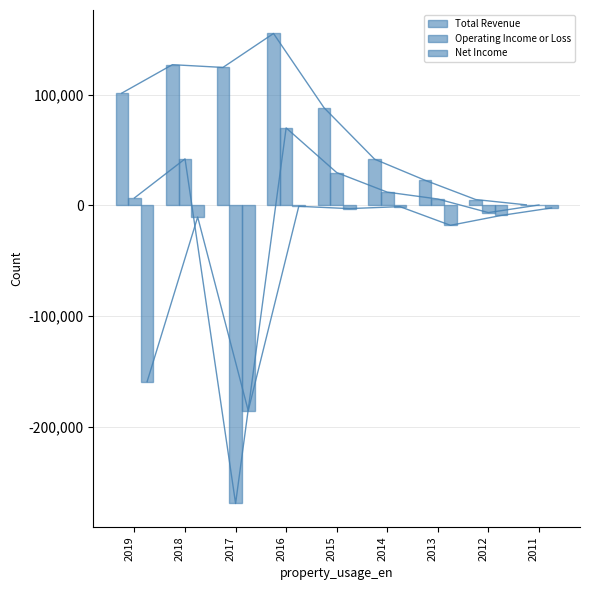

Reading left to right, list all the values displayed in this chart.

Total Revenue: 101600	127300	124800	155500	88300	41800	22700	5300	500
Operating Income or Loss: 6800	42100	-269600	70100	29700	12000	5800	-6500	400
Net Income: -159400	-10500	-185700	-800	-2900	-1100	-18000	-9100	-2300